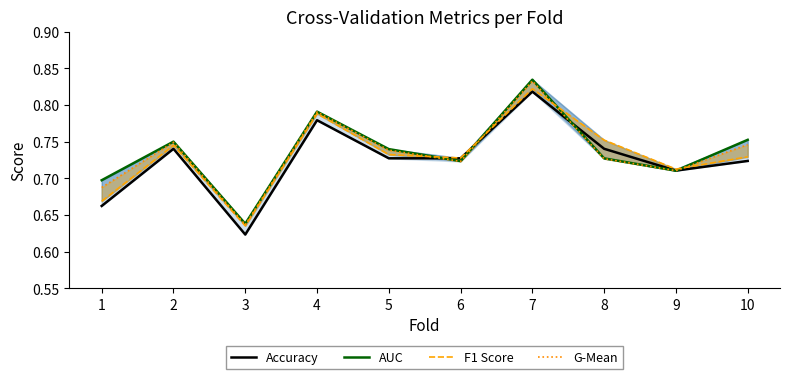

Between 3 and 2, which is larger?

2